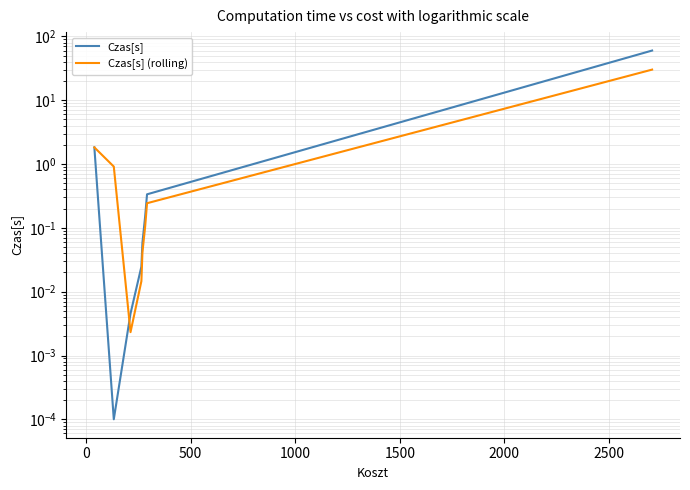

List the series in order of their overall mean, lowest first.

Czas[s] (rolling), Czas[s]